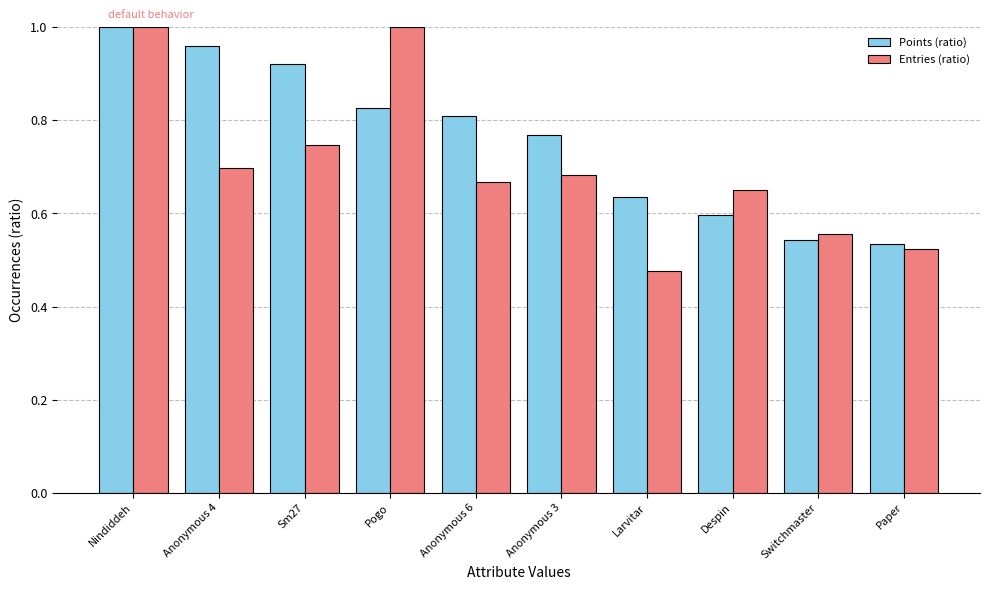

At which category does the chart reach its minimum across all series?

Larvitar